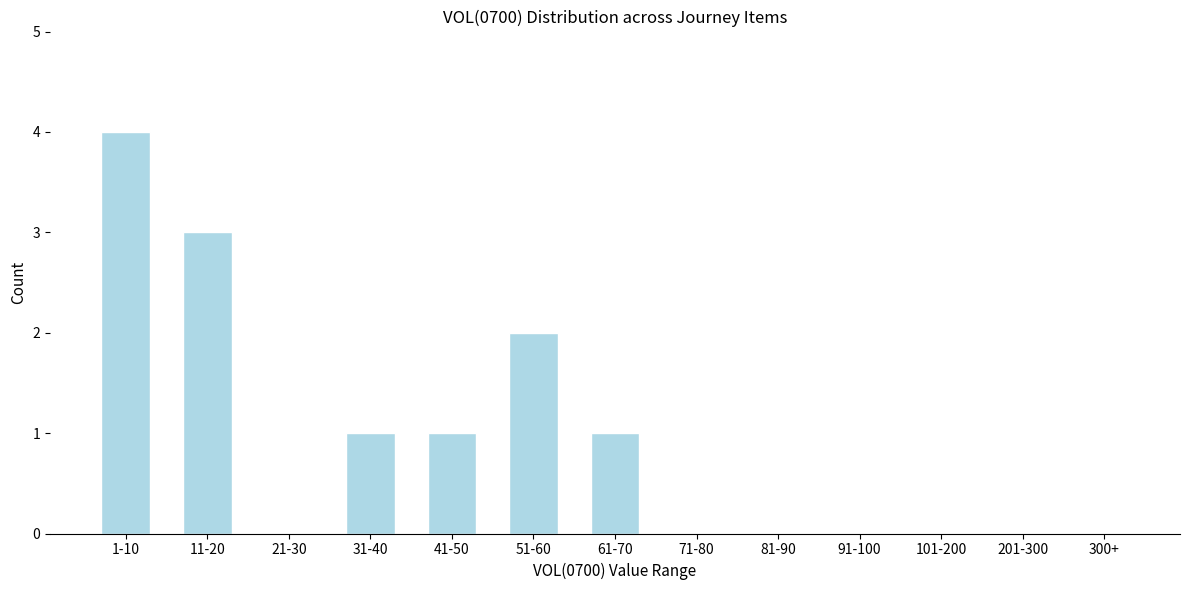

What is the change in value from 21-30 to 31-40?

+1